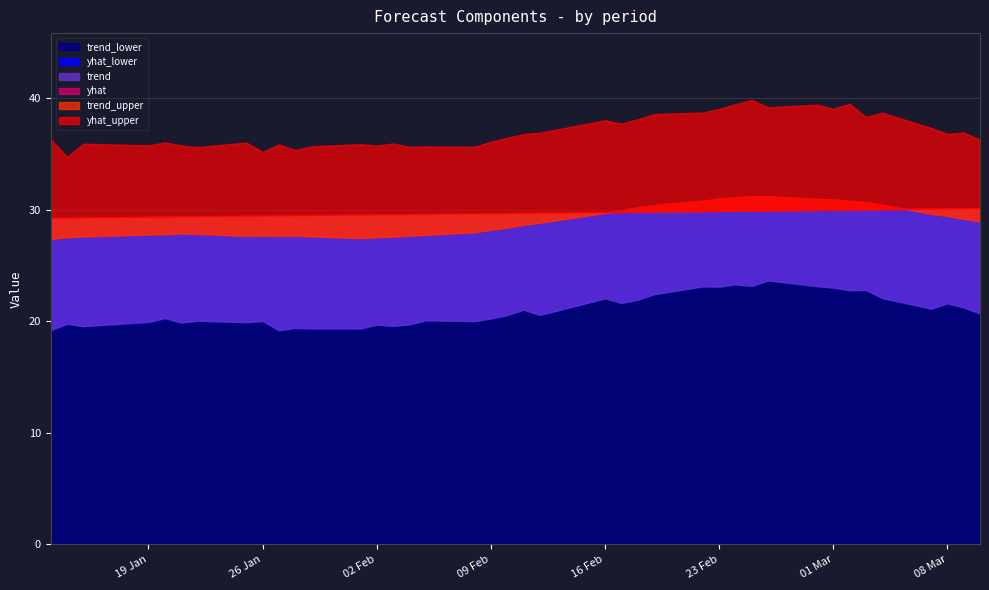

Is it true that yhat_upper equals 59.5 at 1?

False